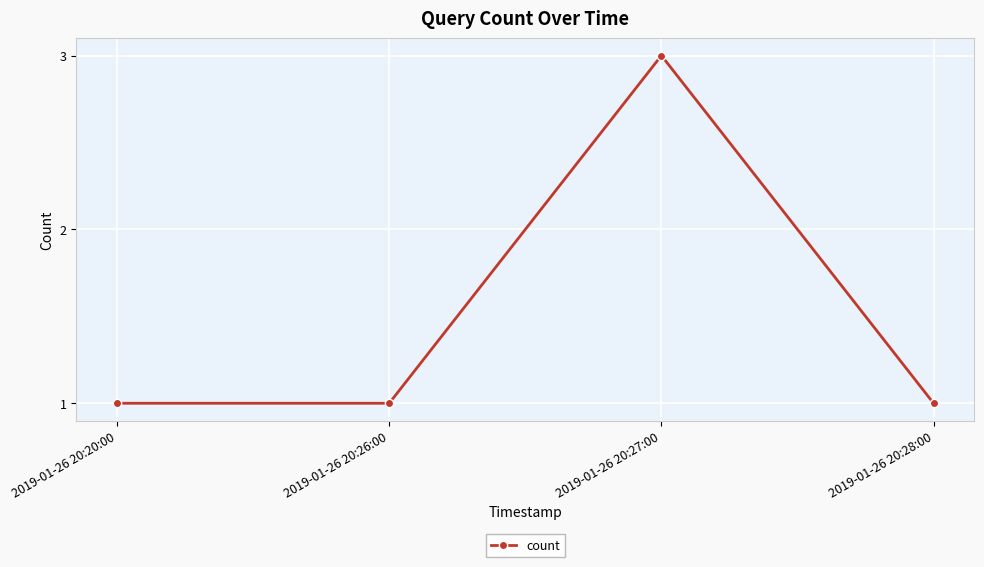

True or false: the data has more than 0 interior local peaks.

True